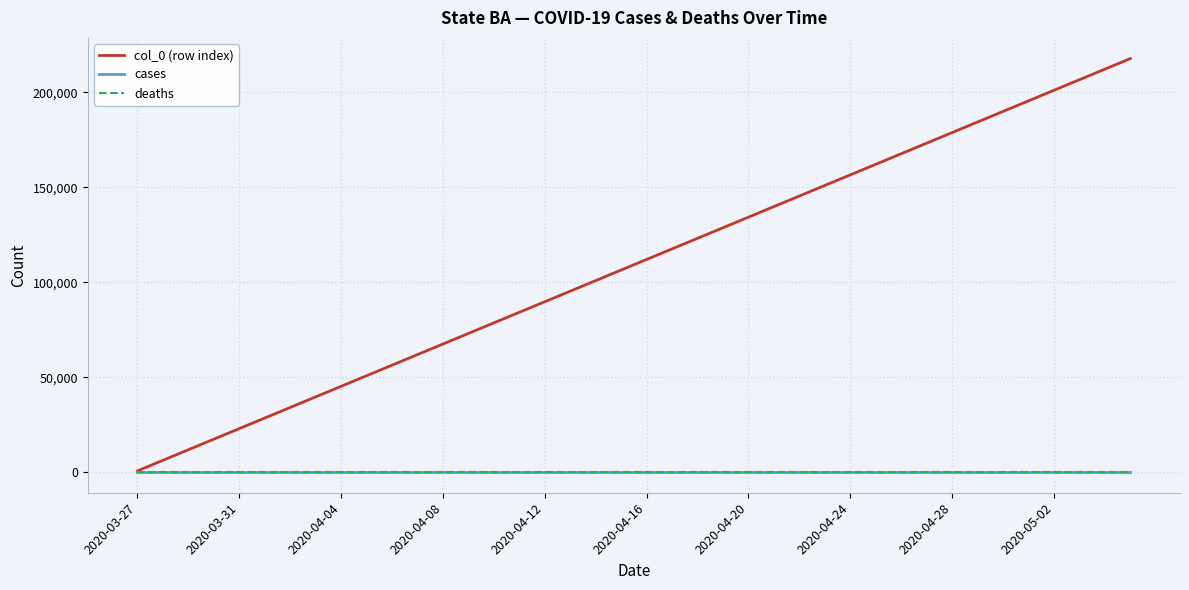

Is this an area chart (filled region under the line)?

No